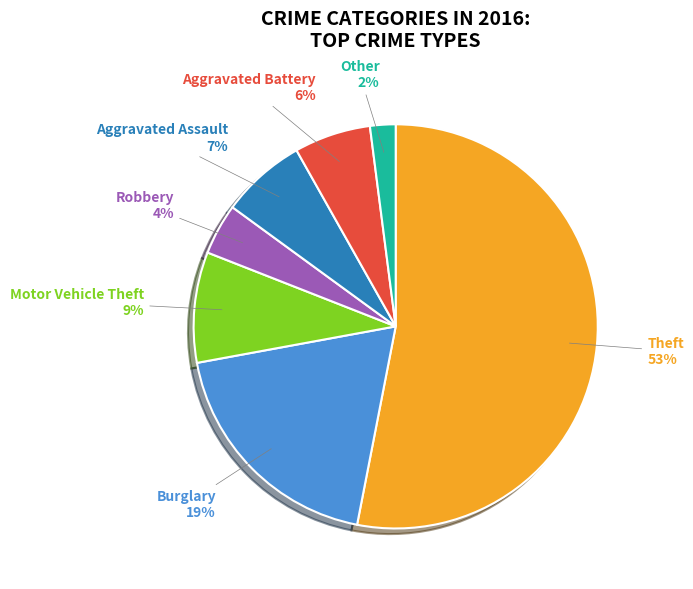

What is the majority slice?

Theft